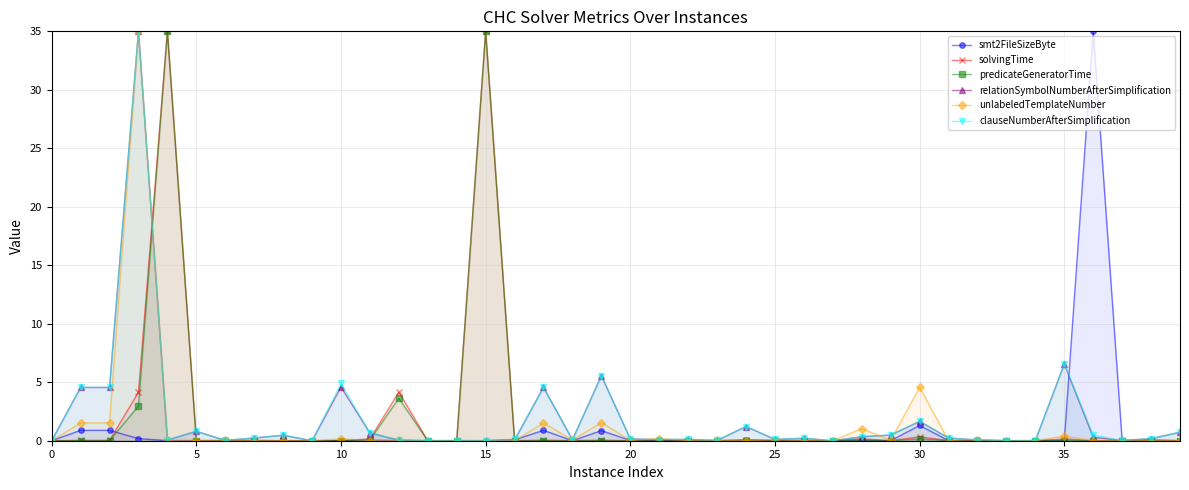

What is the average value of the smt2FileSizeByte series?

1.0